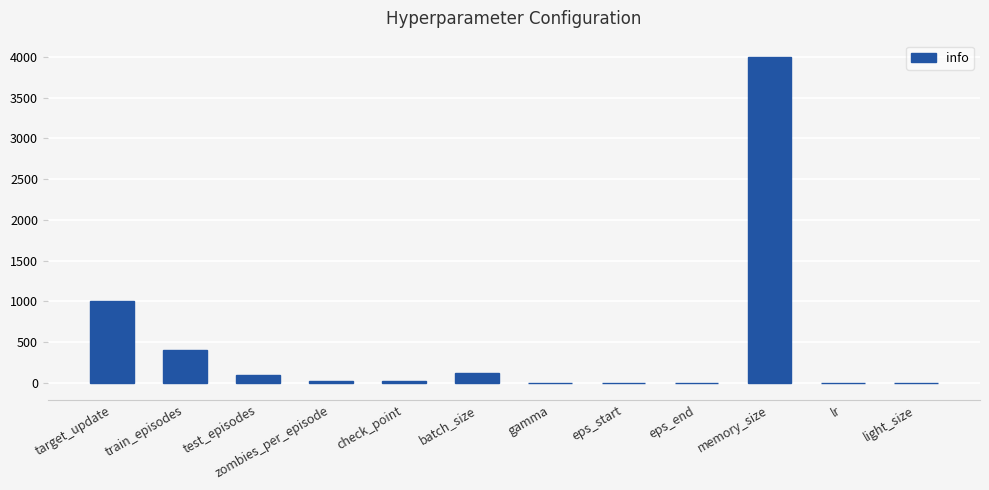

Which has a higher value, check_point or train_episodes?

train_episodes